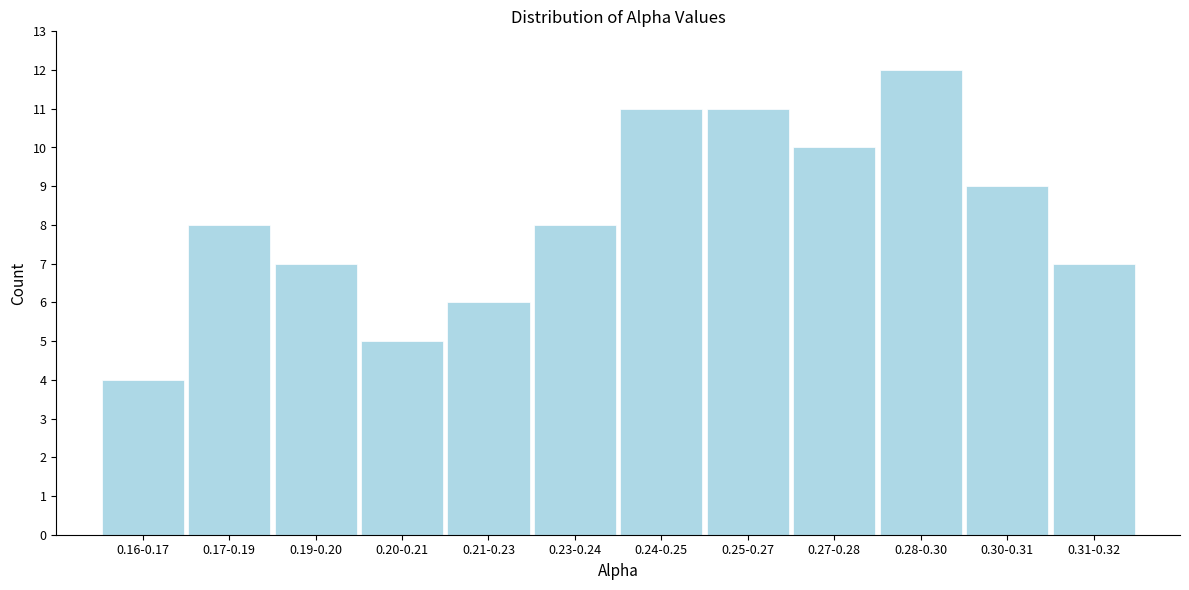

Reading right to left, what are all the values shown in this chart?

7	9	12	10	11	11	8	6	5	7	8	4